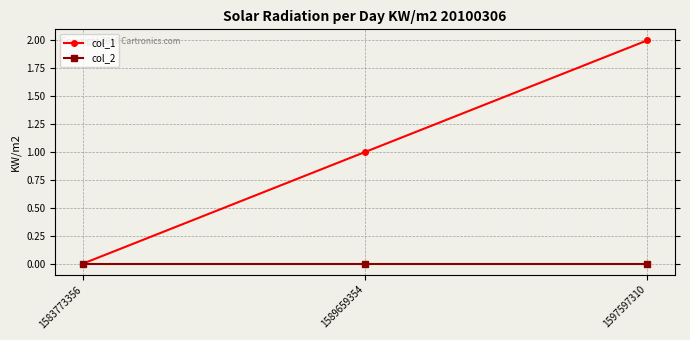

What is the average value of the col_1 series?

1